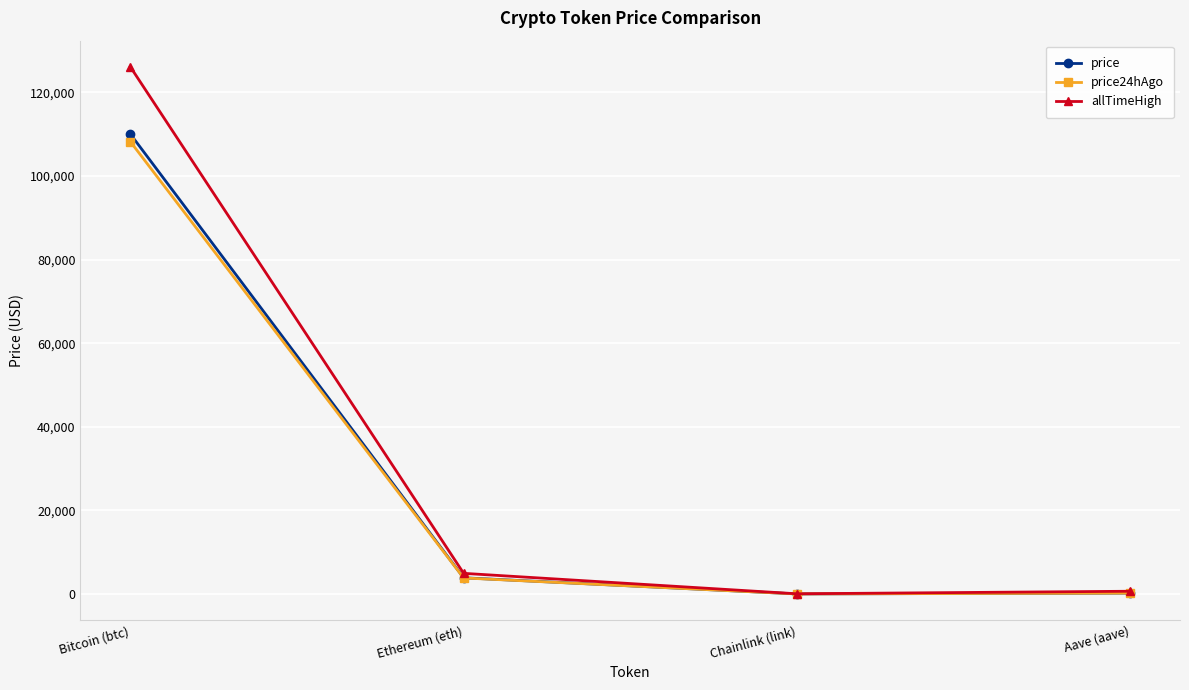

At which category does the chart reach its peak across all series?

Bitcoin (btc)